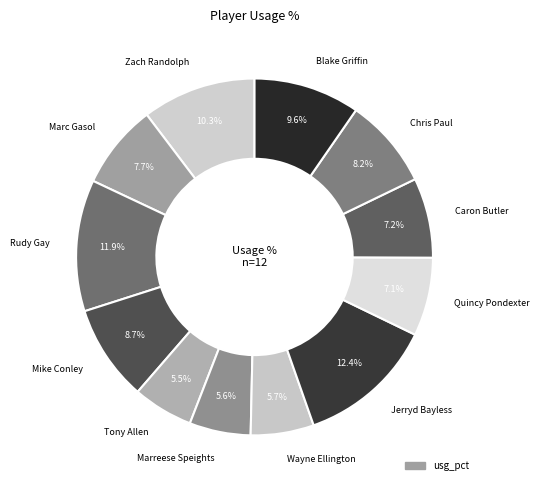

Between Marreese Speights and Caron Butler, which is larger?

Caron Butler